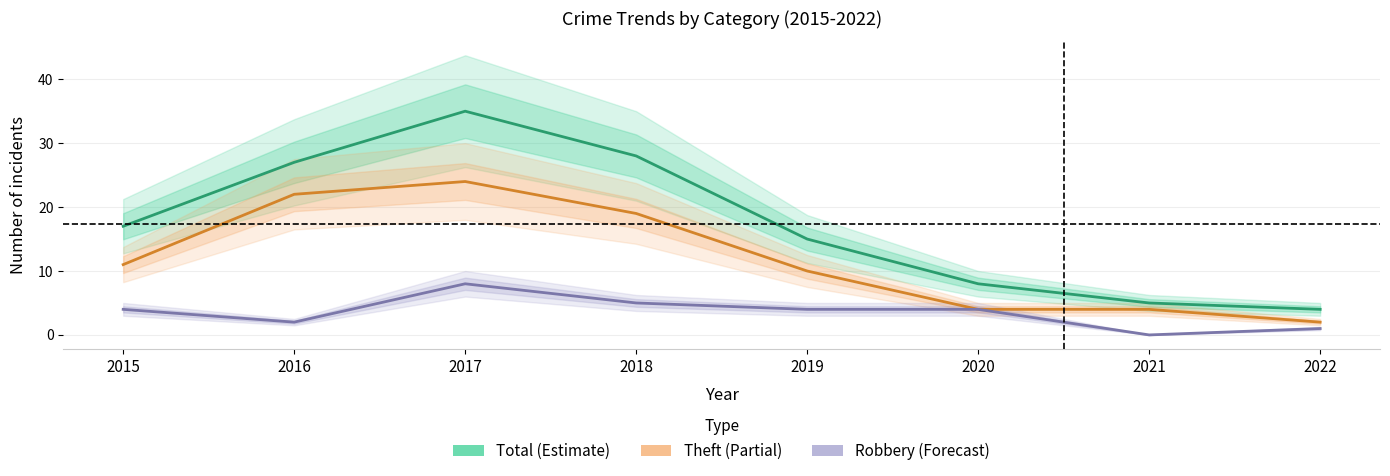

The value of Total at 2018 is 28. True or false?

True